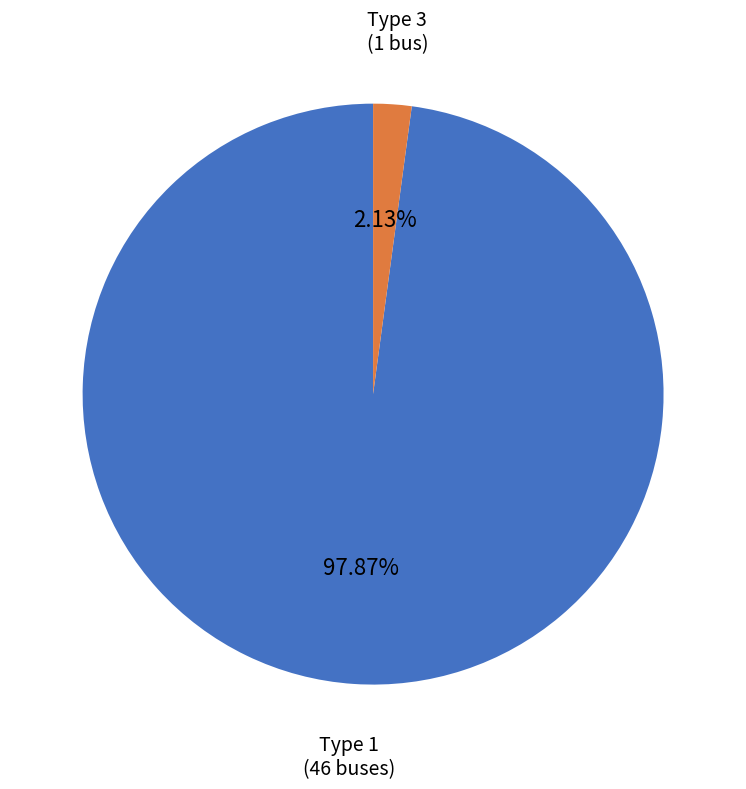

Is there any slice that represents more than half of the pie?

Yes